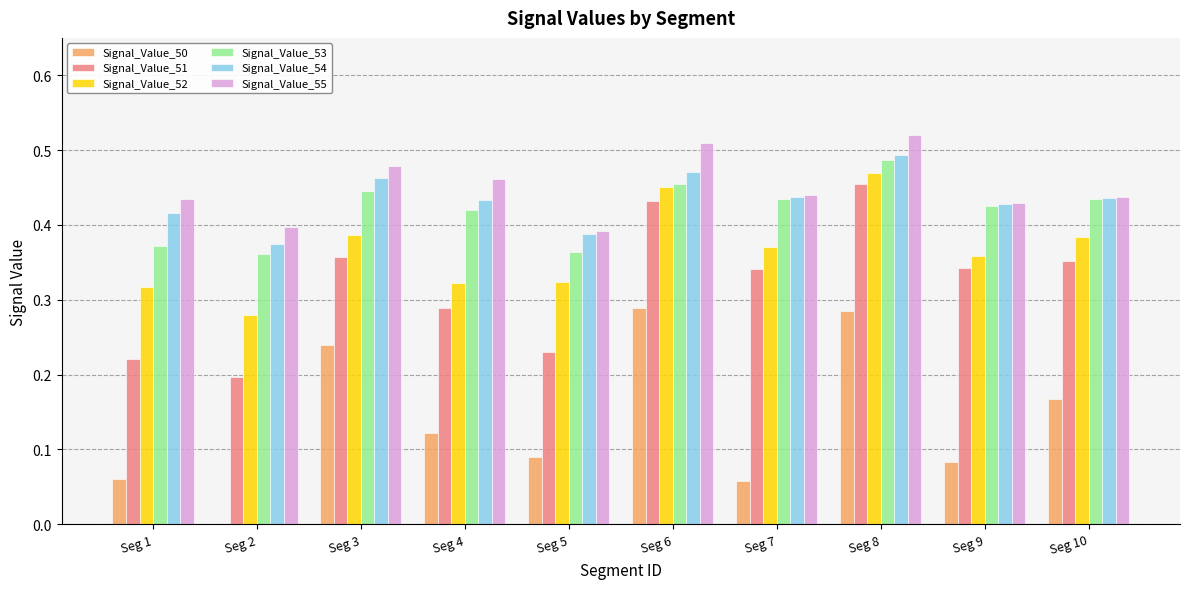

Is the value of Signal_Value_52 at Seg 7 greater than the value of Signal_Value_55 at Seg 4?

No